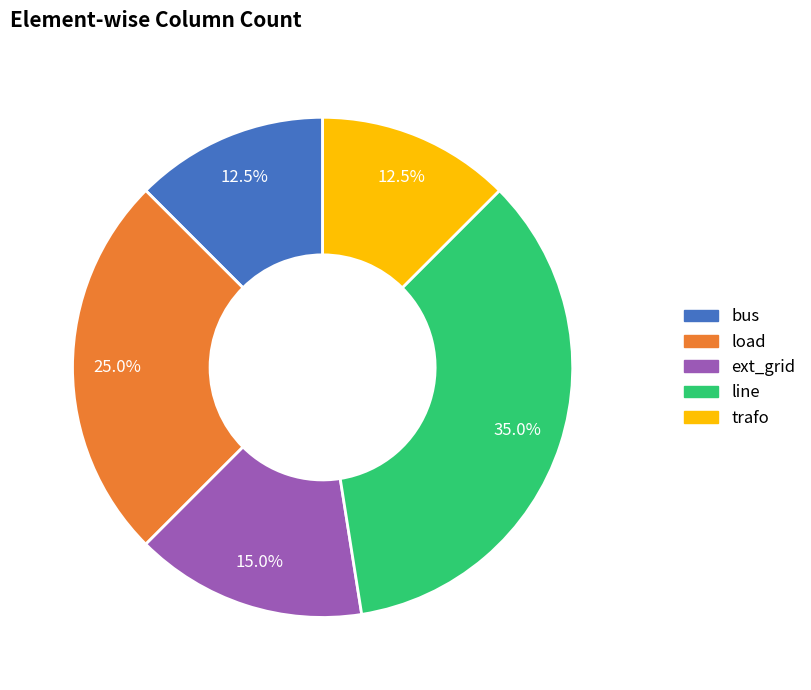

Approximately how many times larger is the value at ext_grid compared to trafo?

1.2